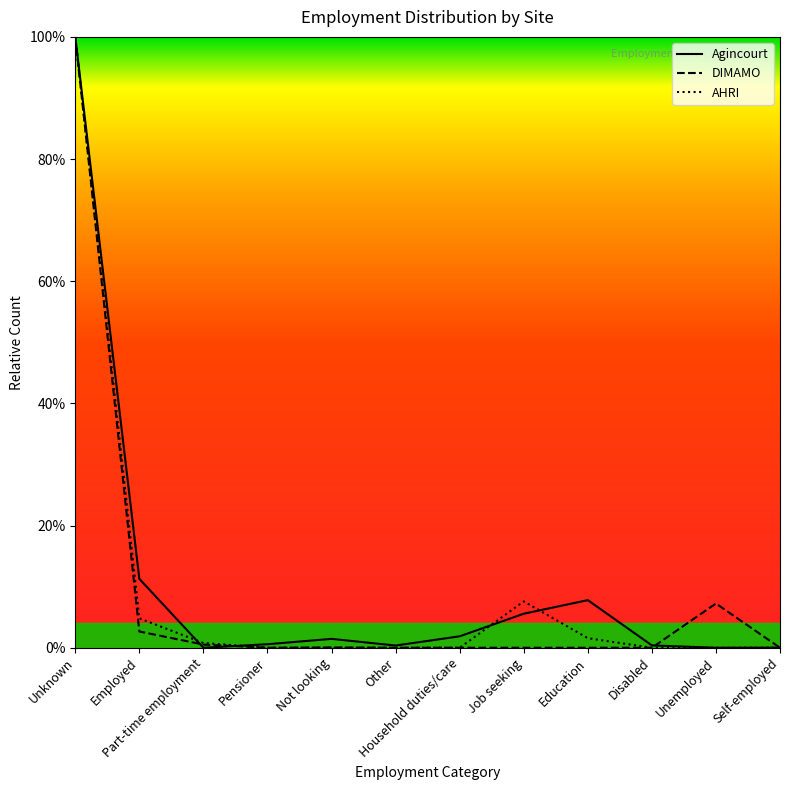

What is the label of the 1st point from the right?

Self-employed